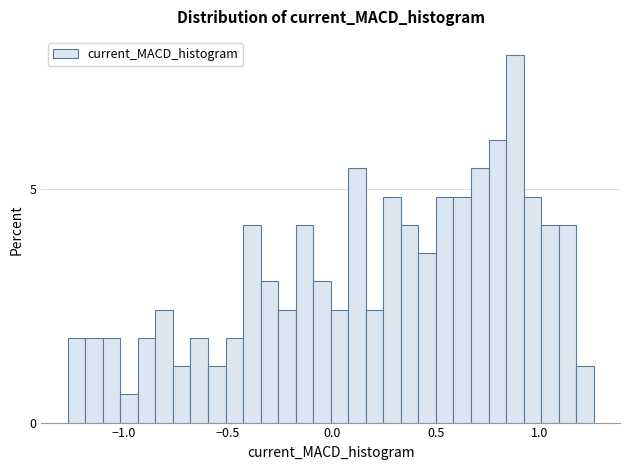

Read against the x-axis, roughly where is the centre of the tallest bar?

0.90